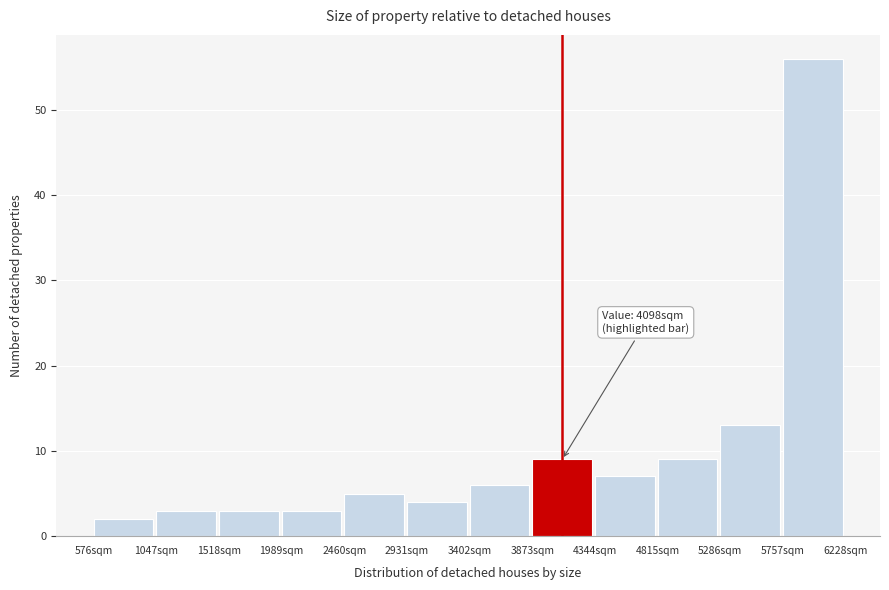

Over which range of the x-axis is the bar tallest?

5750 to 6250